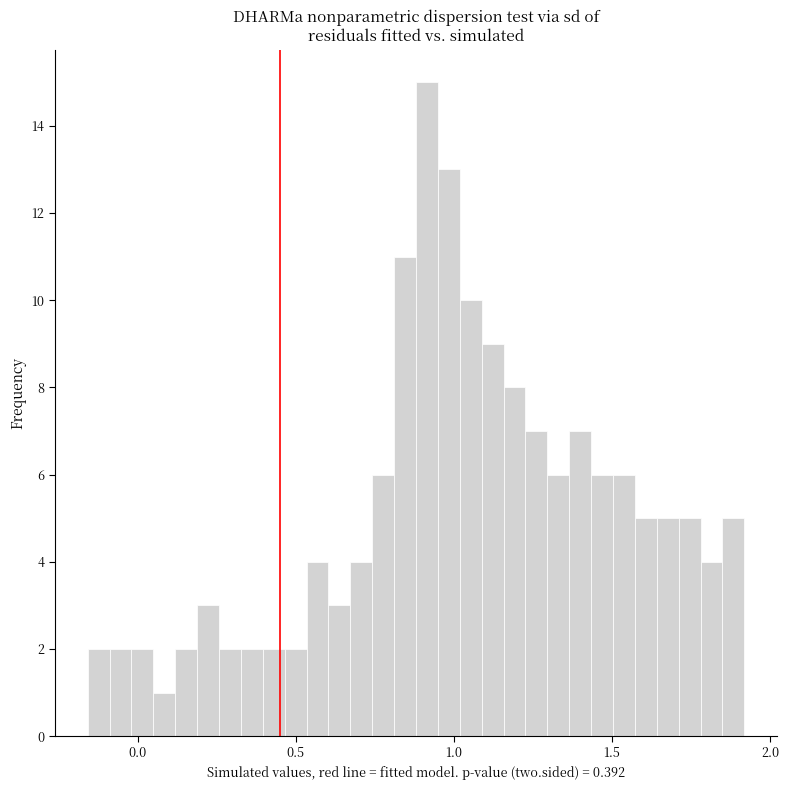

Around what value on the x-axis is the tallest bar? Give the approximate position of its centre, as read against the axis.

0.90